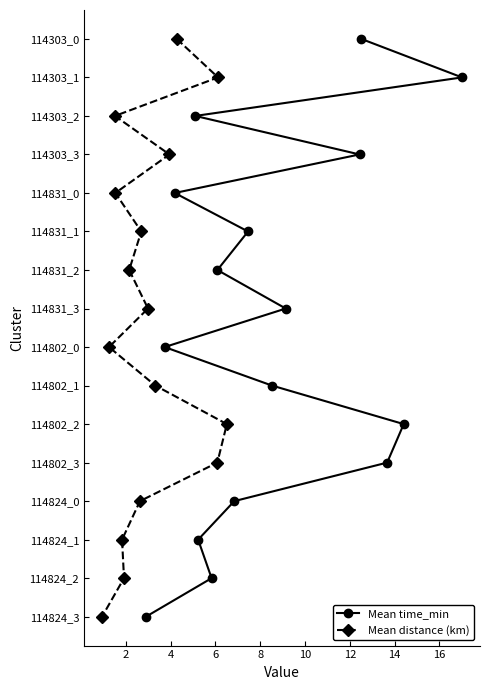

True or false: Mean time_min and Mean distance (km) cross at least once.

False